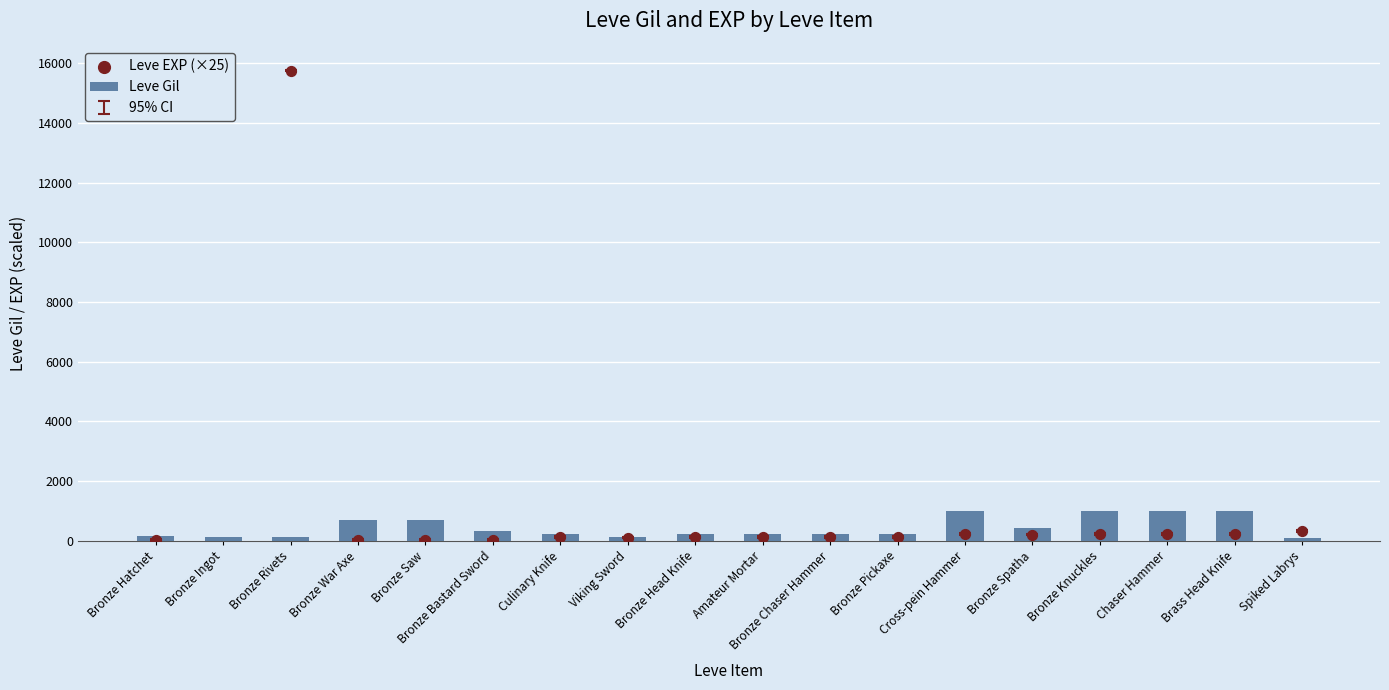

Which series has the largest Y range (max minus min)?

Leve EXP (×25)